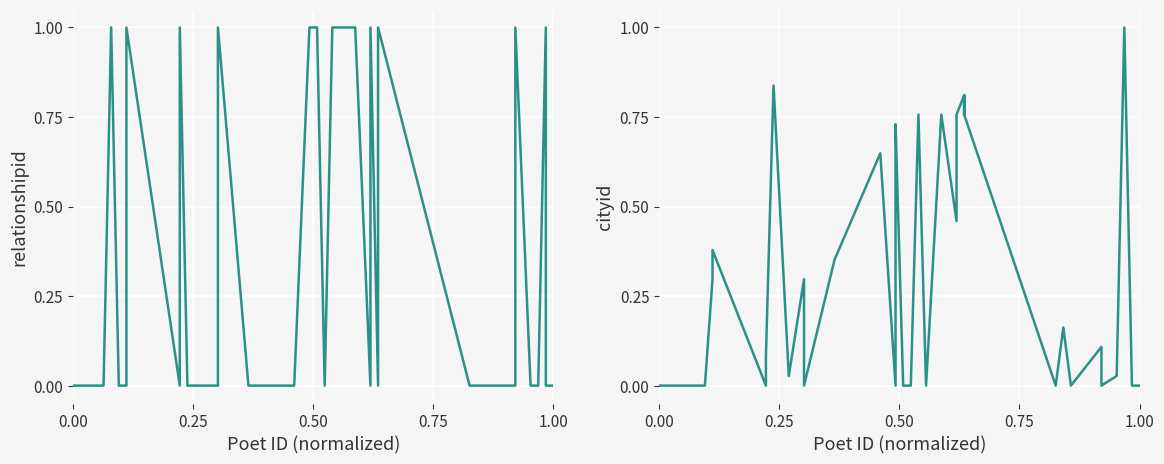

Count the relationshipid values in the range 0 to 1.

40